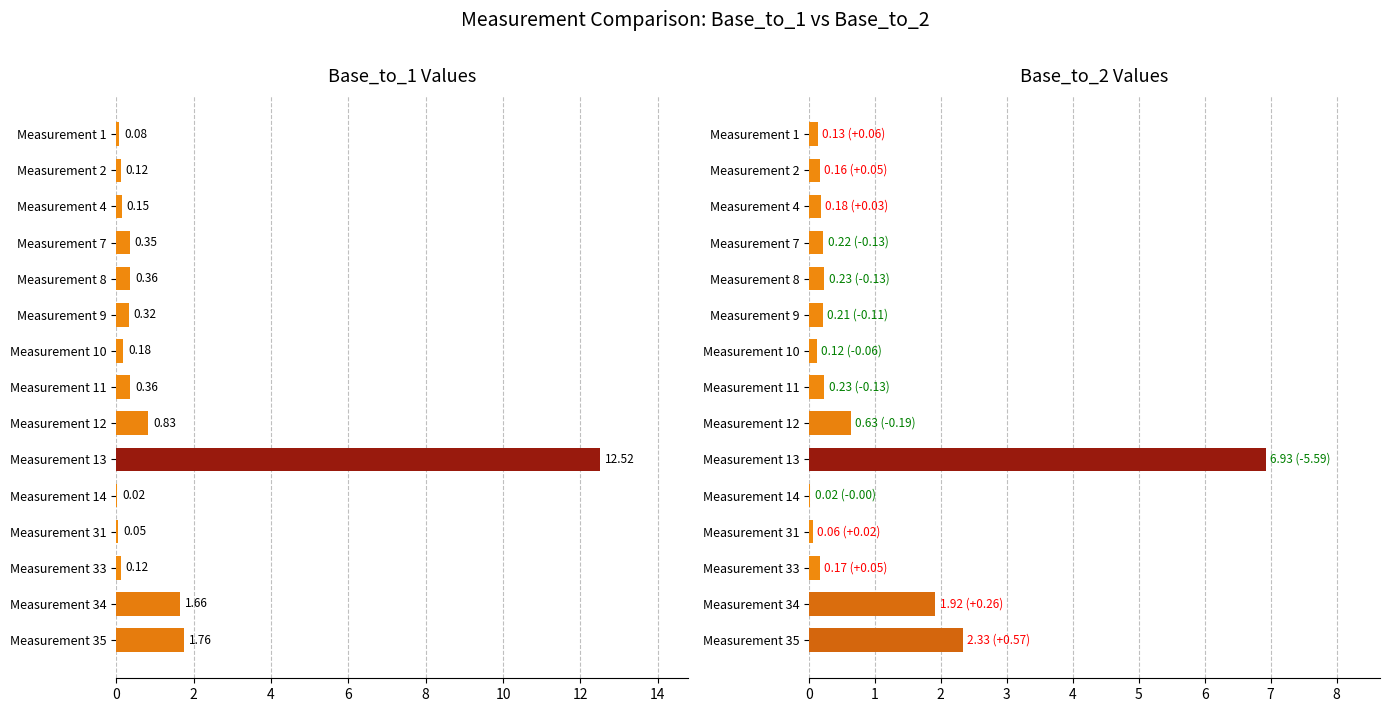

What is the total value across all series at Measurement 4?

0.3